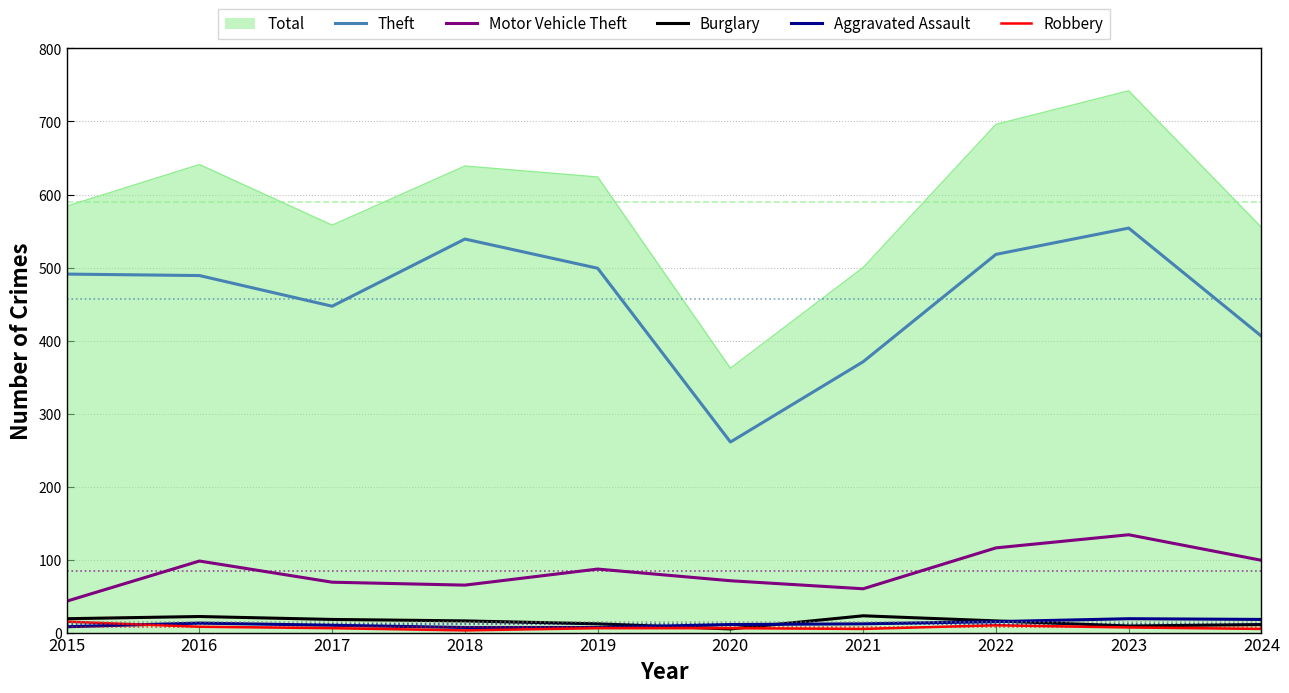

Between 2015 and 2020, which series saw the biggest shift?

Theft